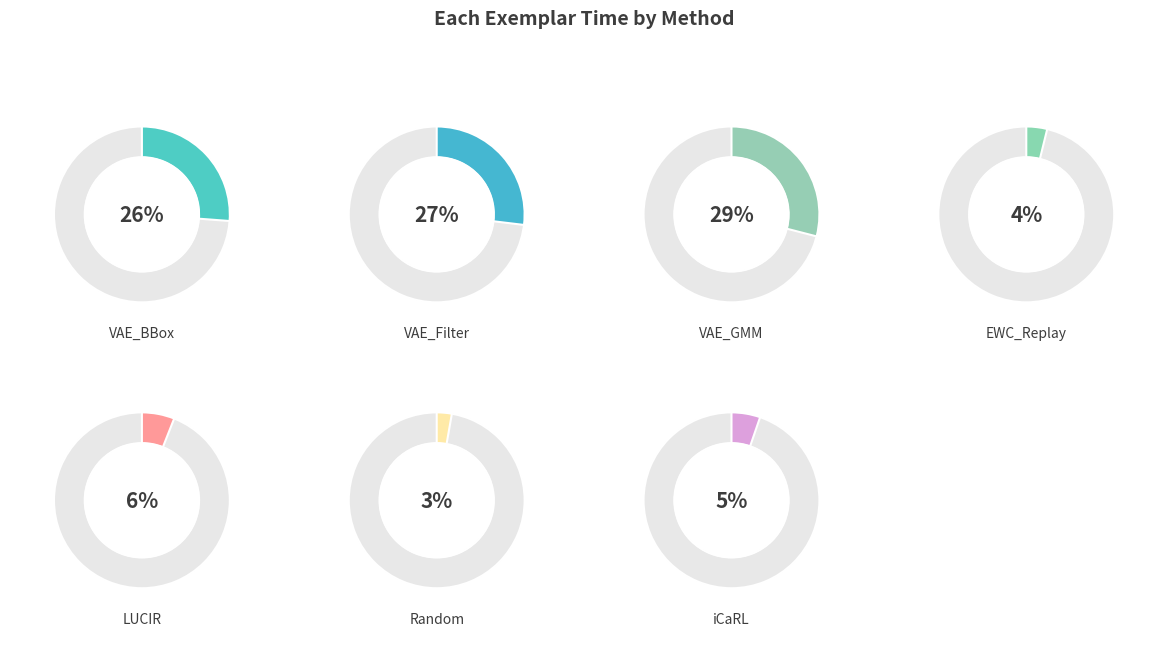

Between Random and EWC_Replay, which is larger?

EWC_Replay